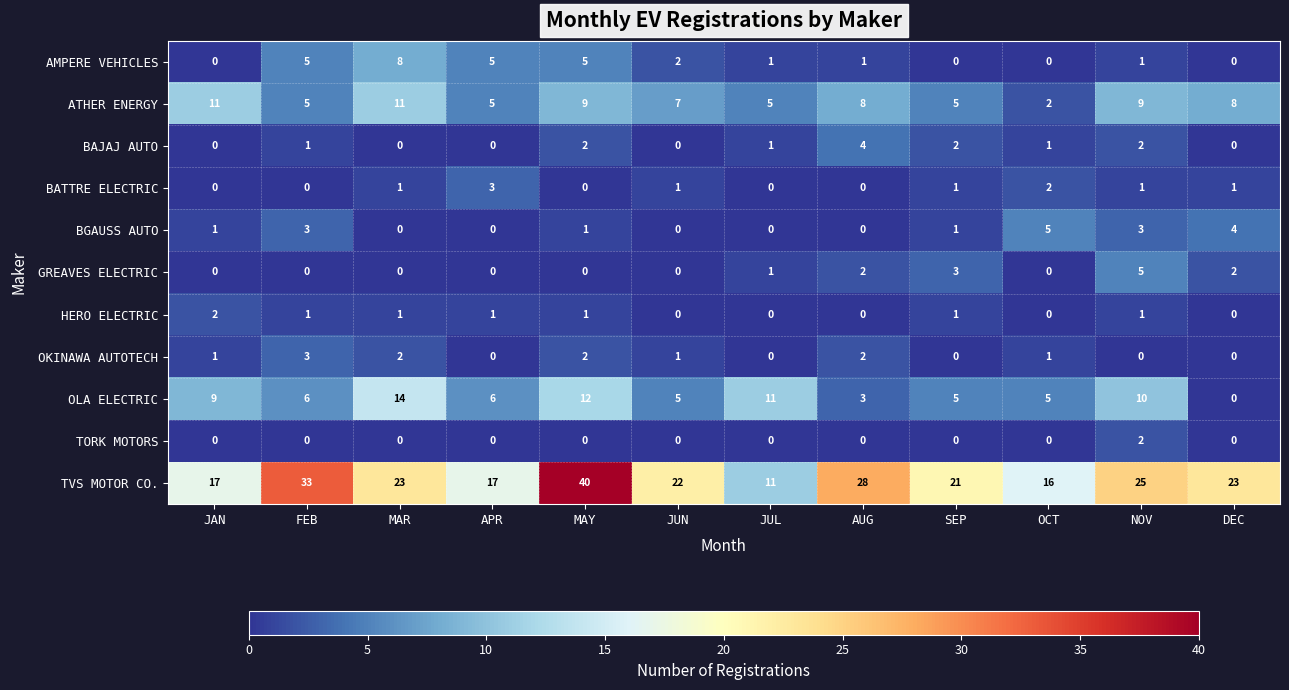

True or false: GREAVES ELECTRIC has a value of 3 at JUN.

False